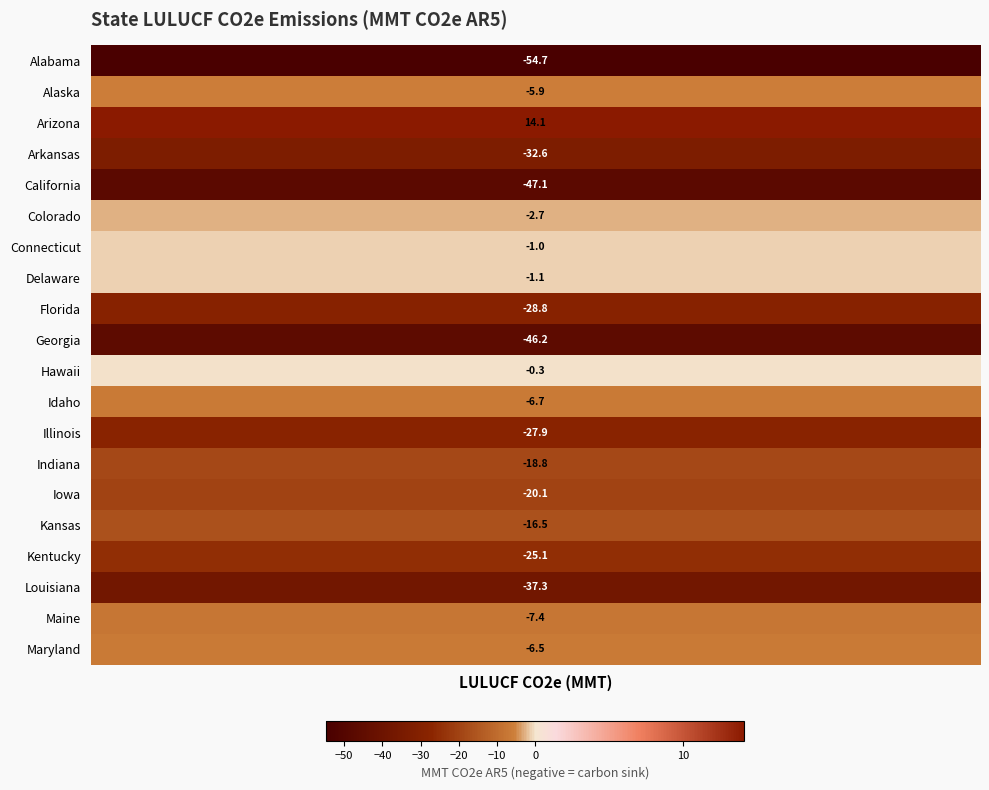

Which series has the largest total across all categories?

Arizona